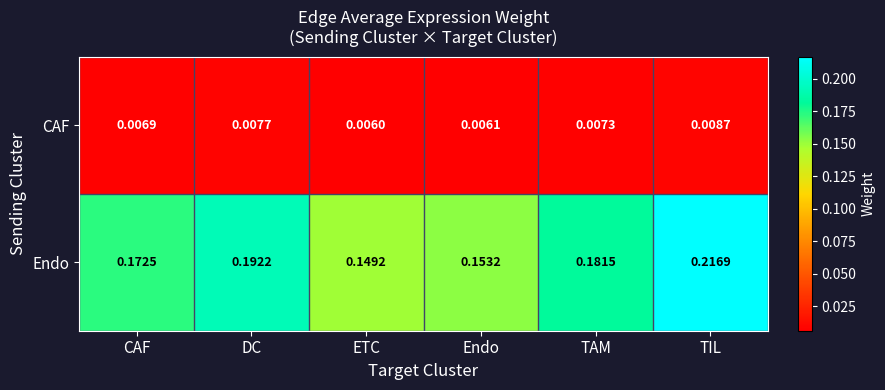

At which label is CAF closest to 0?

ETC